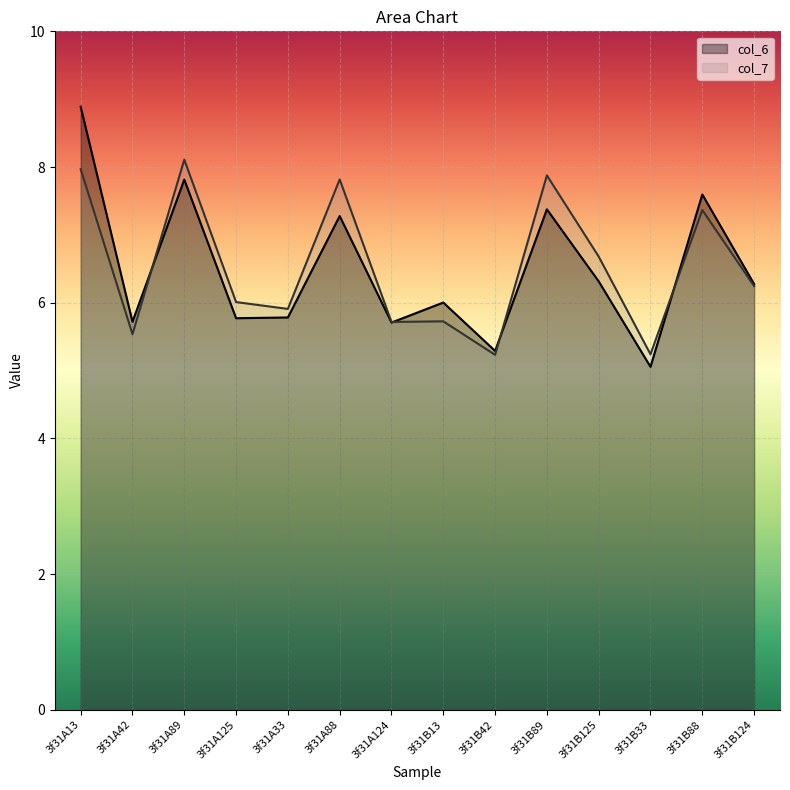

How many data points does each series have?

14